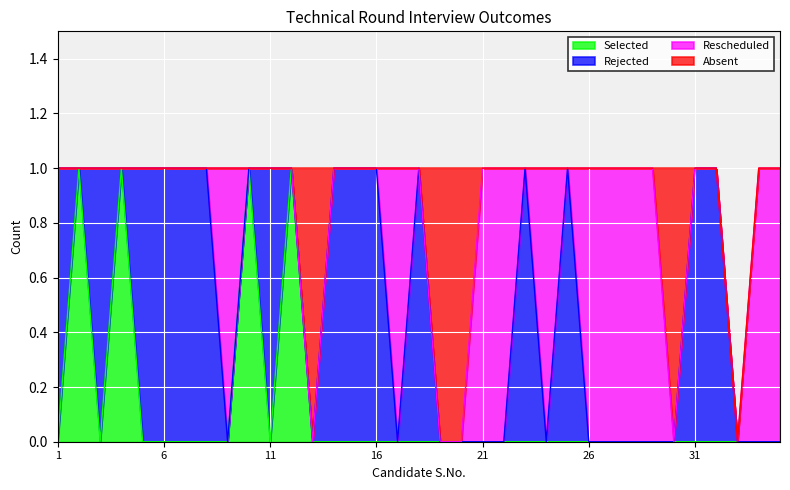

How many lines are shown in the chart?

4